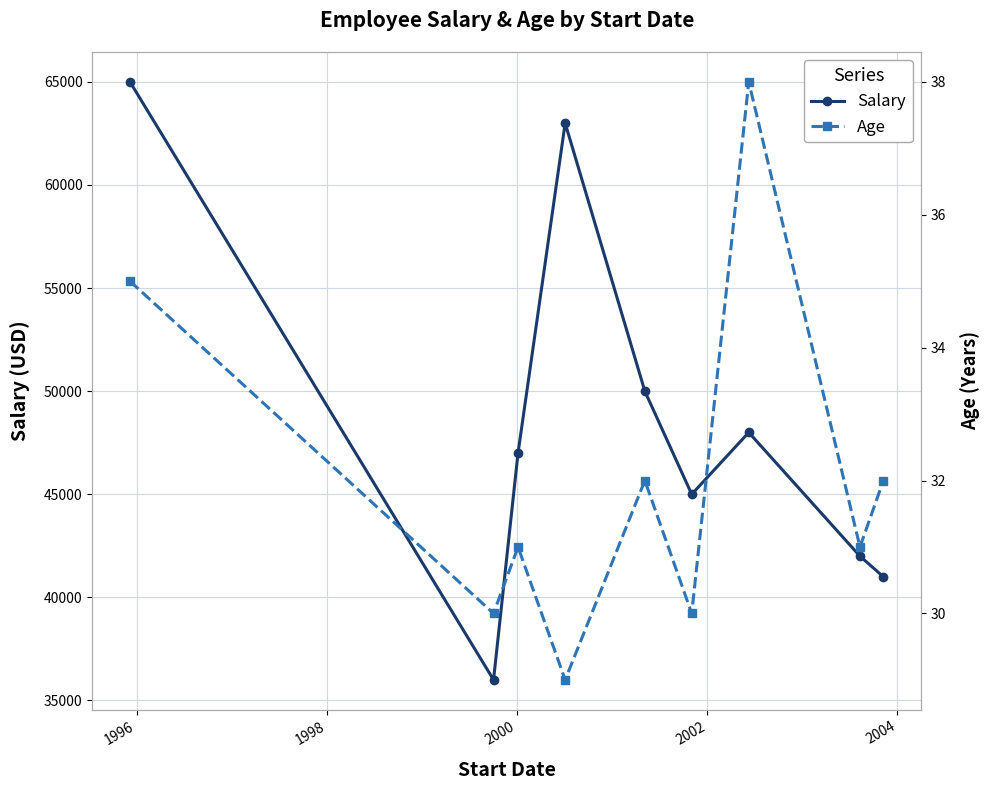

In Salary, how many points are higher than both neighbors (excluding endpoints)?

2